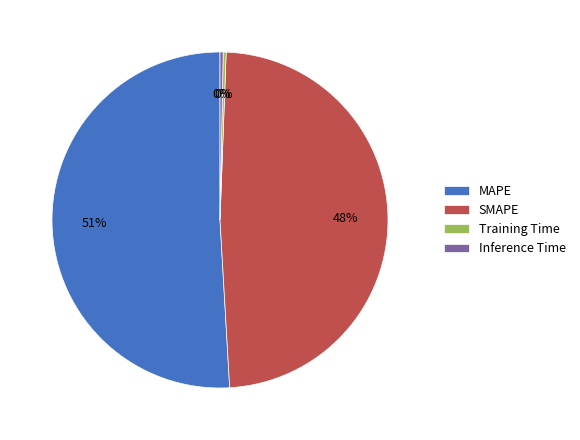

Is the sum of Training Time and SMAPE greater than half?

No